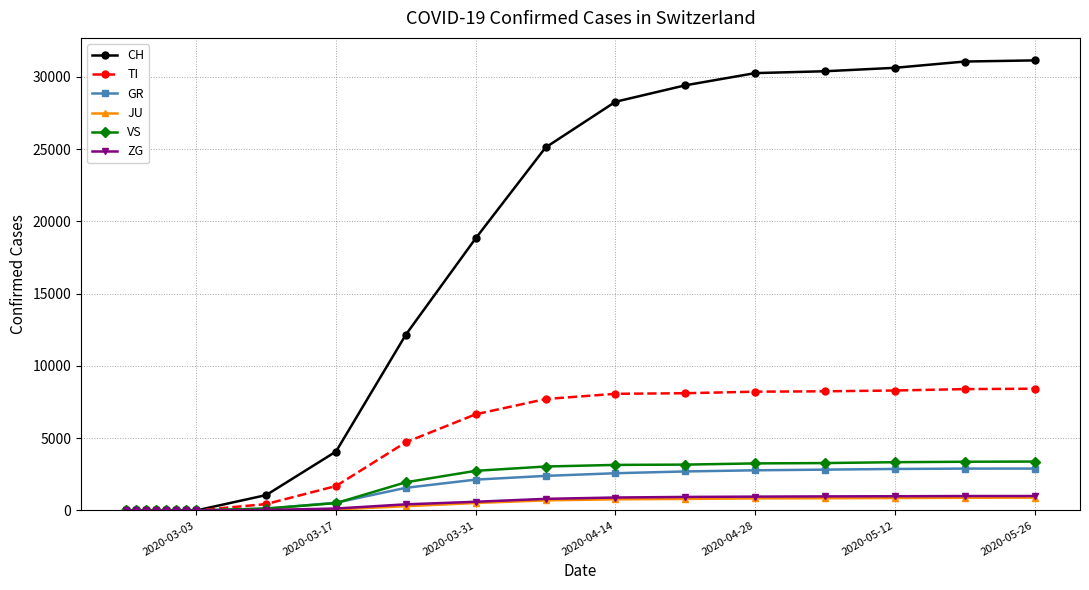

Which series has the widest spread of values?

CH